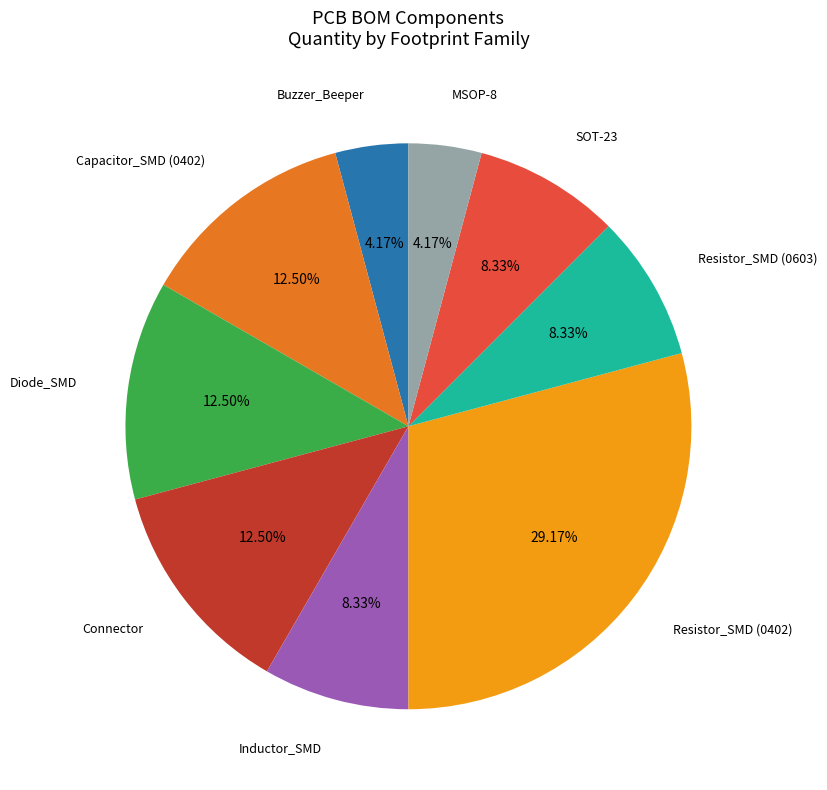

Is Buzzer_Beeper the majority of the pie?

No